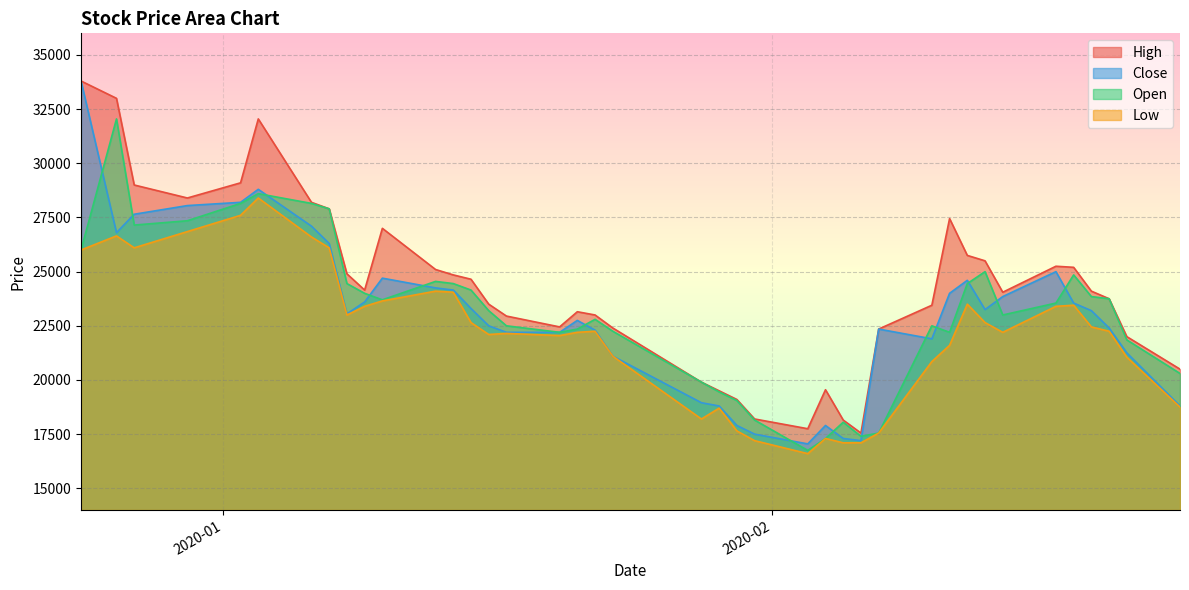

Which series has the largest total across all categories?

High